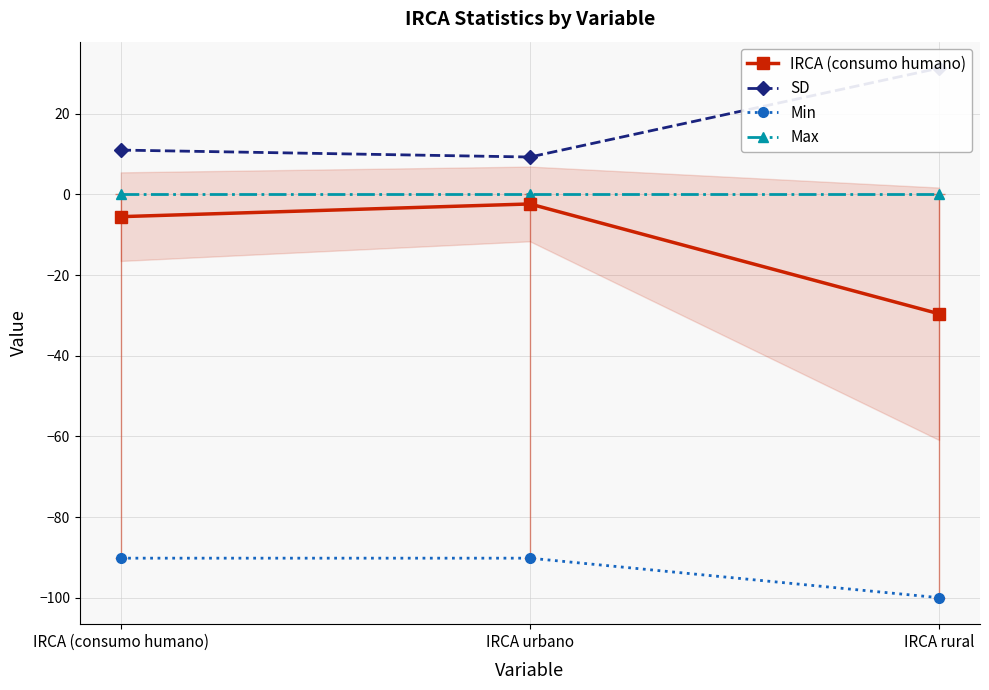

Is this an area chart (filled region under the line)?

No